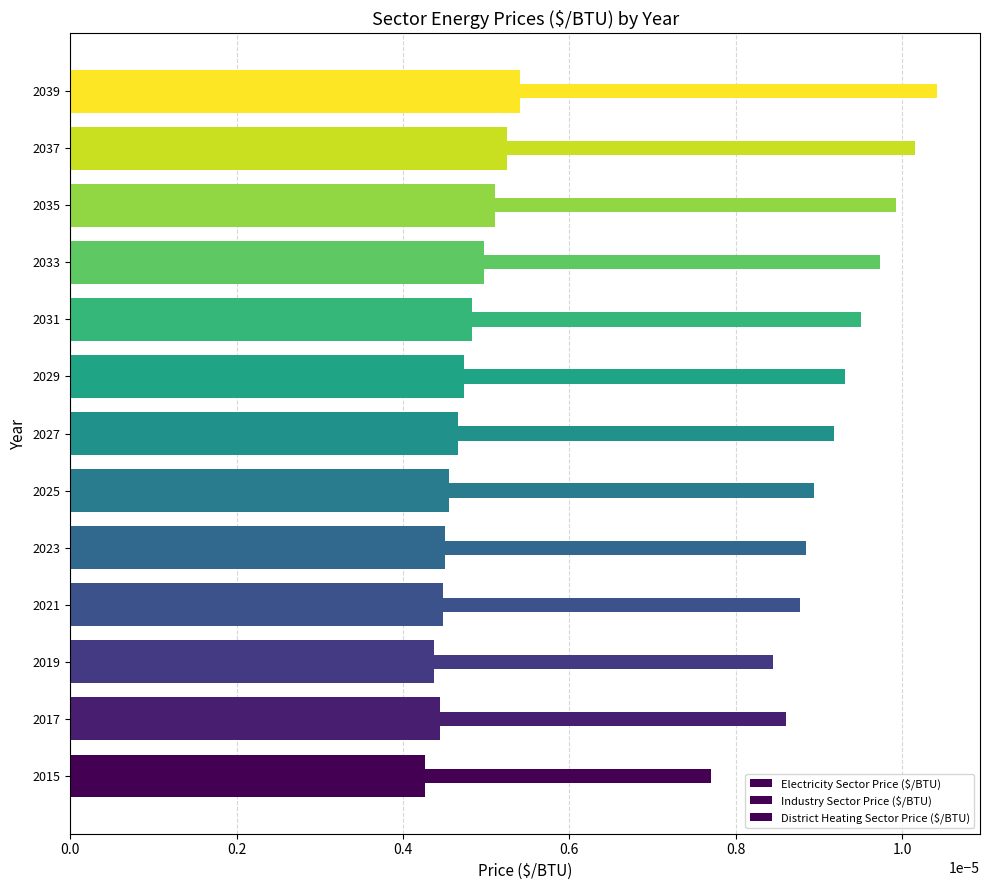

How many series are shown in this chart?

3